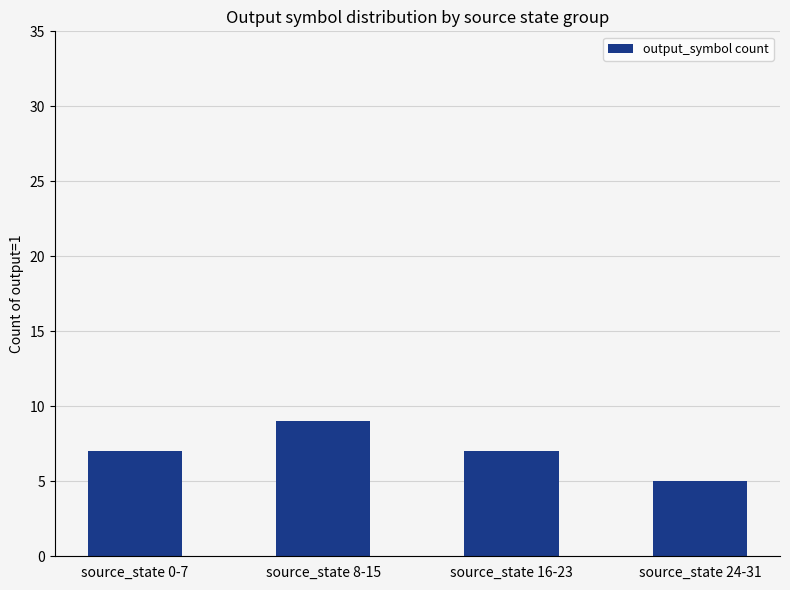

Reading left to right, what are all the values shown in this chart?

7	9	7	5